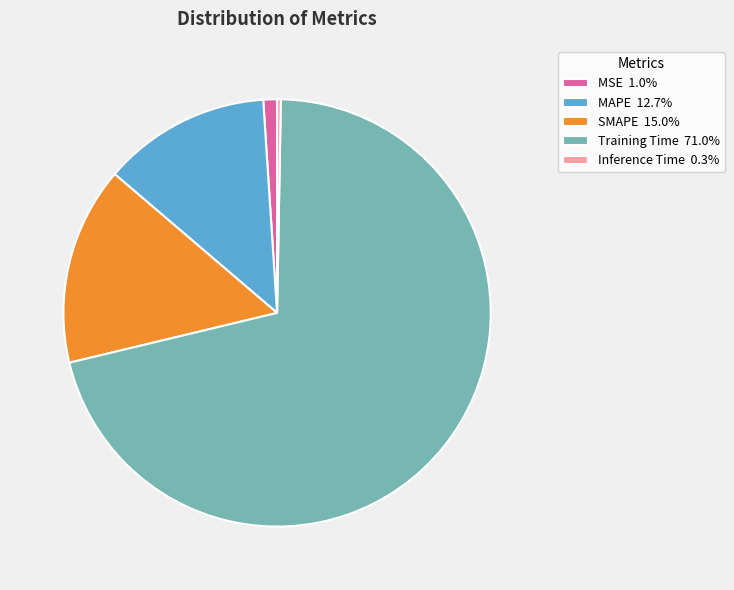

How many slices are in this pie chart?

5